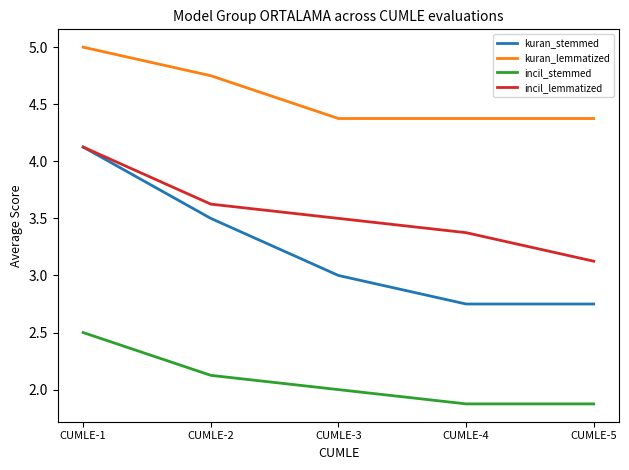

True or false: kuran_lemmatized has more than 2 interior local peaks.

False